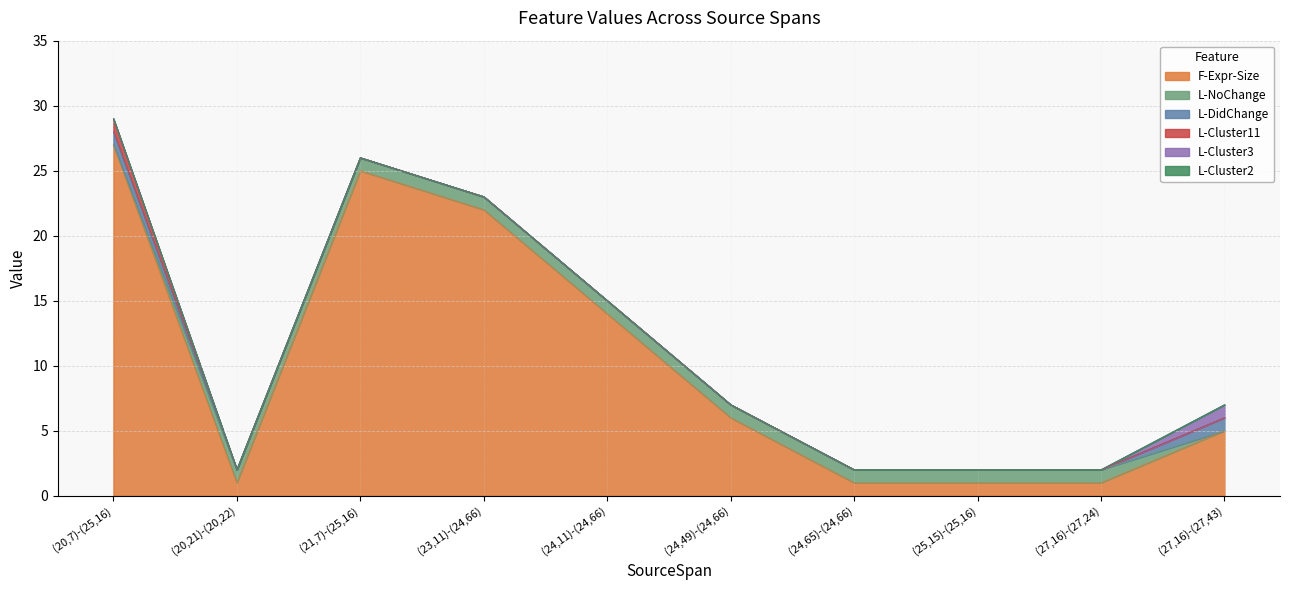

Which series has the largest total across all categories?

F-Expr-Size